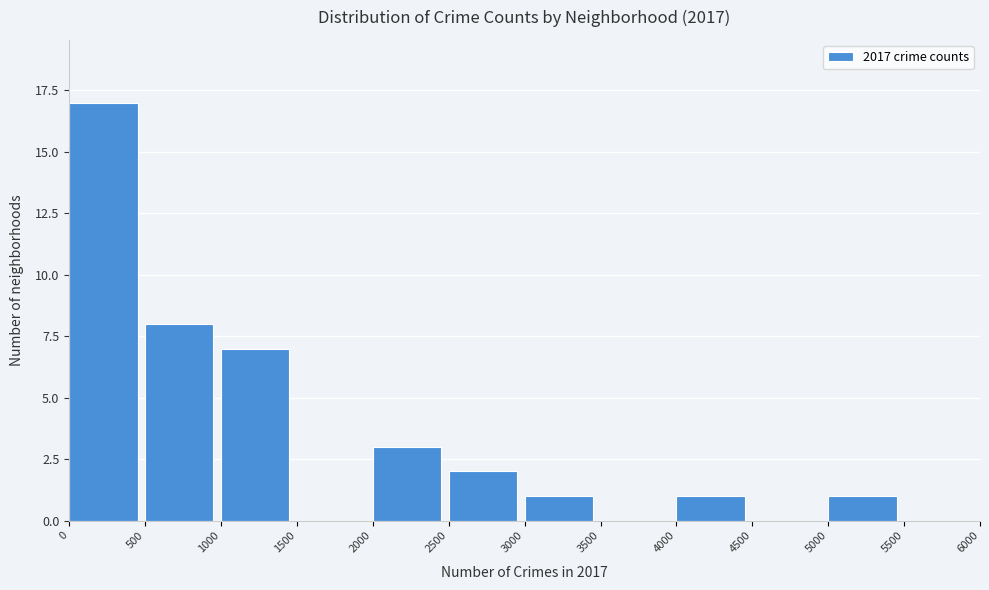

Which range on the x-axis has the tallest bar?

0 to 500